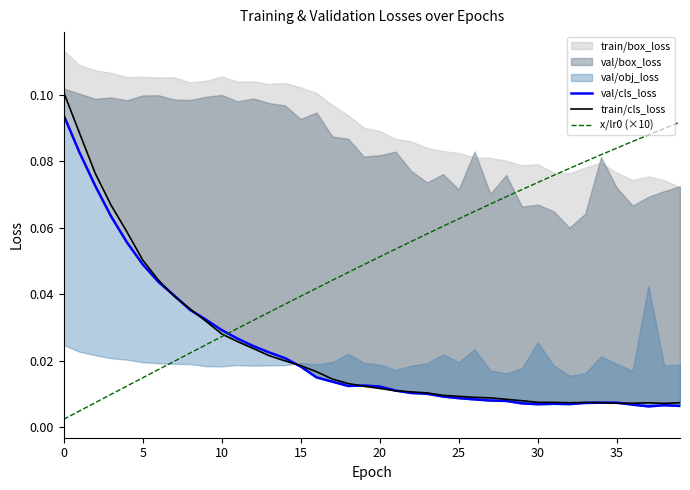

What is the maximum value for val/cls_loss?

0.1